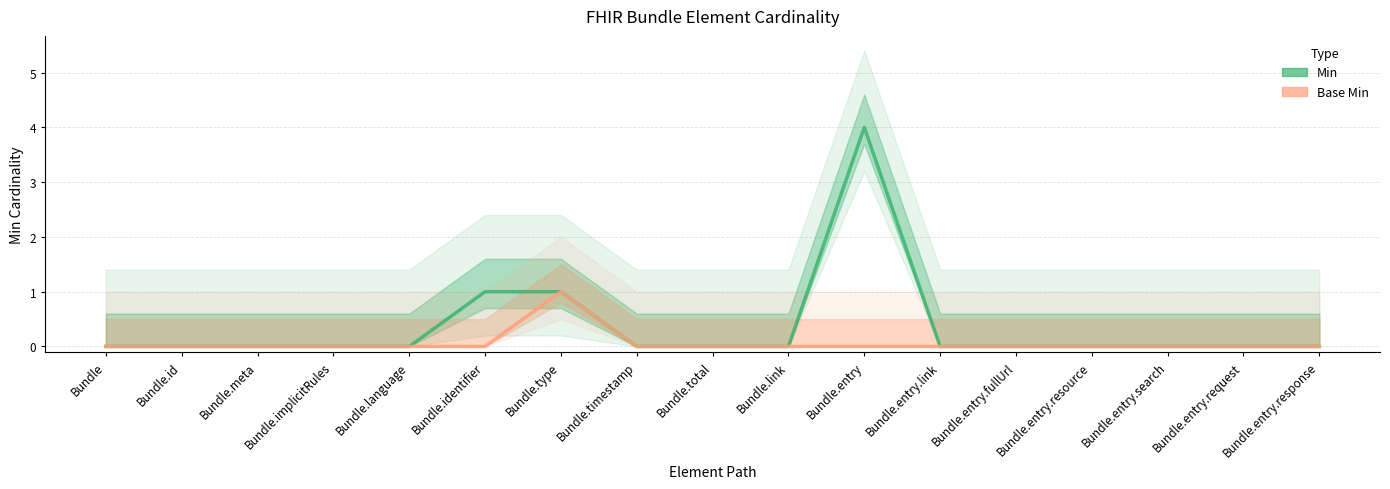

Which has a higher value, Bundle or Bundle.identifier?

Bundle.identifier